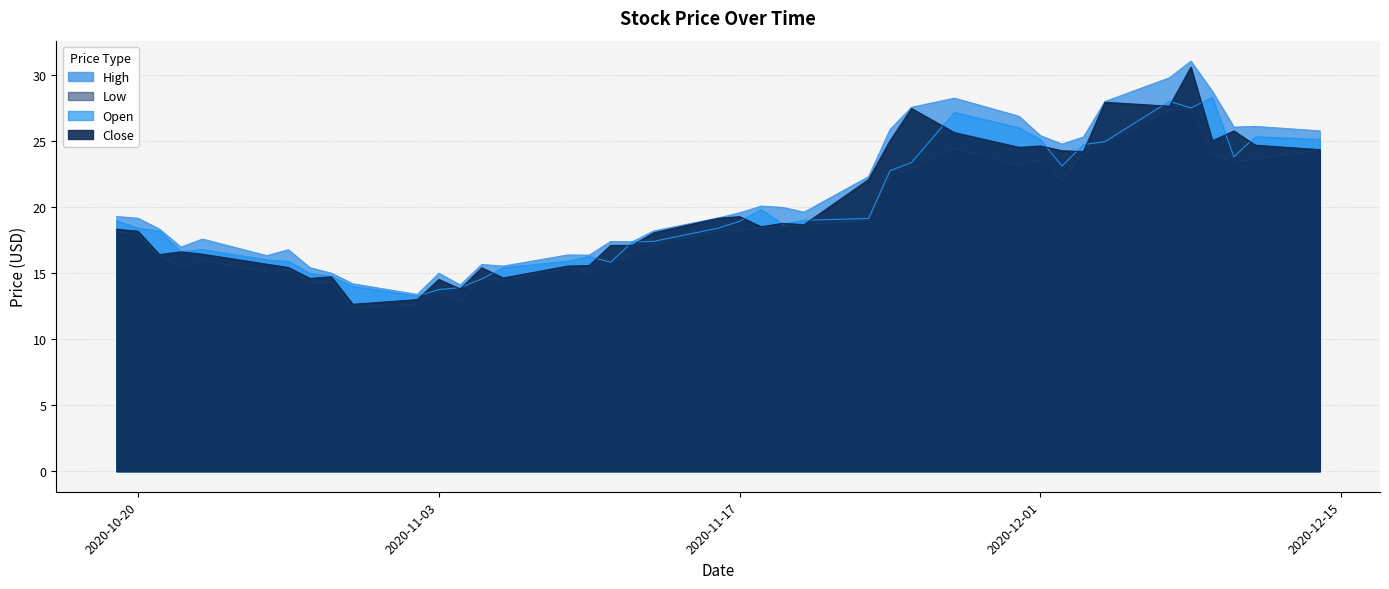

Rank the categories by Low value from highest to lowest.

2020-12-08, 2020-12-07, 2020-12-04, 2020-11-27, 2020-12-14, 2020-12-03, 2020-12-09, 2020-12-11, 2020-12-01, 2020-12-10, 2020-11-30, 2020-11-25, 2020-11-24, 2020-12-02, 2020-11-23, 2020-11-20, 2020-11-19, 2020-11-18, 2020-11-16, 2020-11-17, 2020-10-19, 2020-10-20, 2020-11-13, 2020-11-12, 2020-10-21, 2020-10-23, 2020-11-11, 2020-10-22, 2020-11-09, 2020-10-27, 2020-10-26, 2020-11-10, 2020-11-05, 2020-11-06, 2020-10-28, 2020-10-29, 2020-11-03, 2020-11-04, 2020-11-02, 2020-10-30